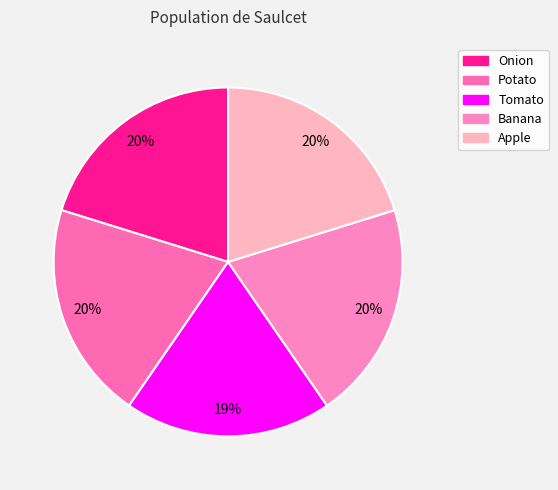

Count the number of slices in the pie.

5